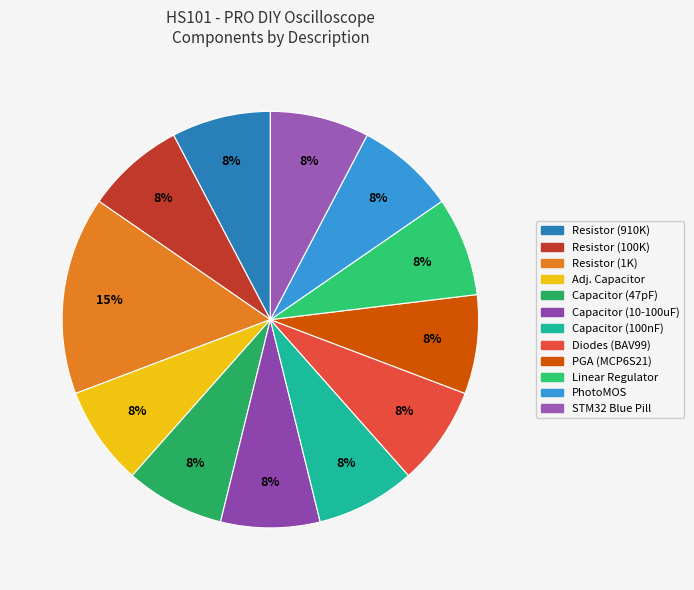

Does Linear Regulator represent more than half of the total?

No